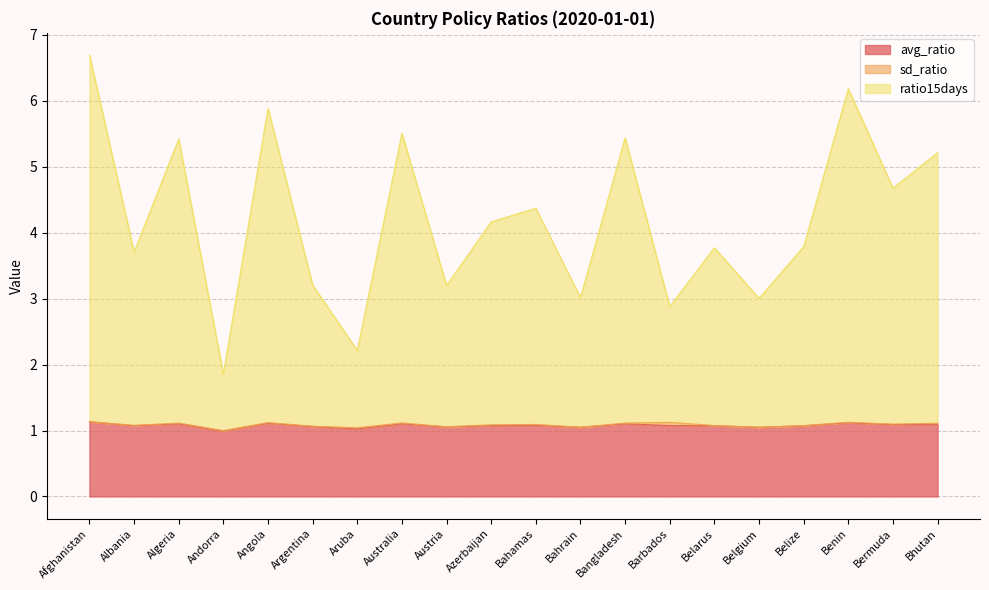

True or false: ratio15days has a value of 3.0 at Bahrain.

True